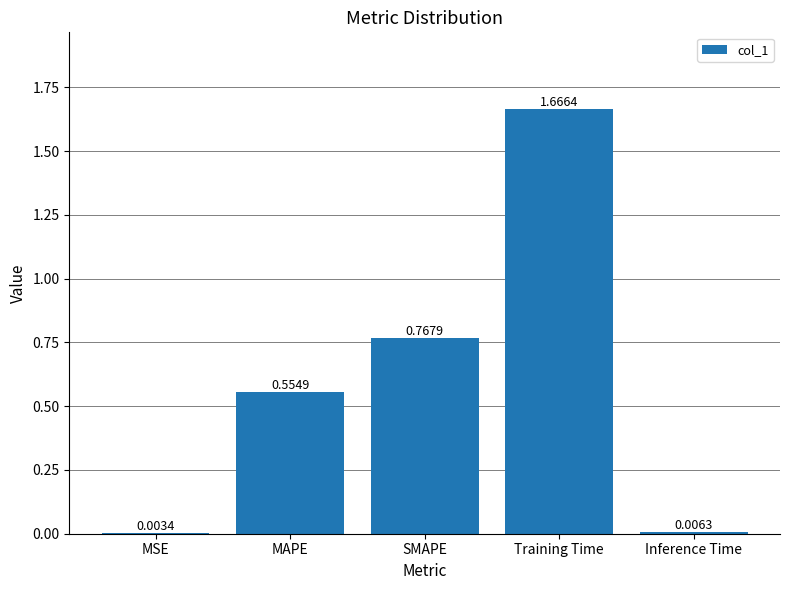

What is the sum of all values?

3.0